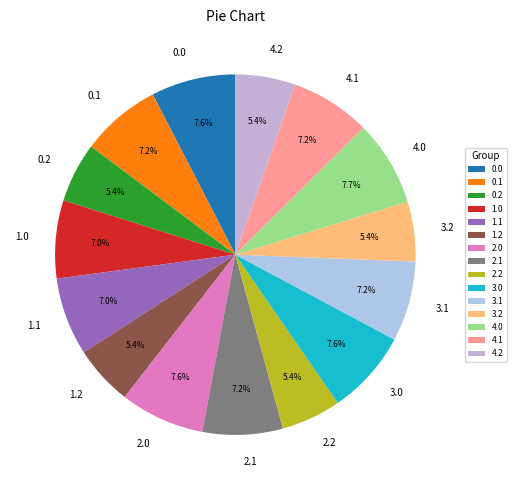

To the nearest percent, what is the difference between the largest and smallest slice percentages?

2%